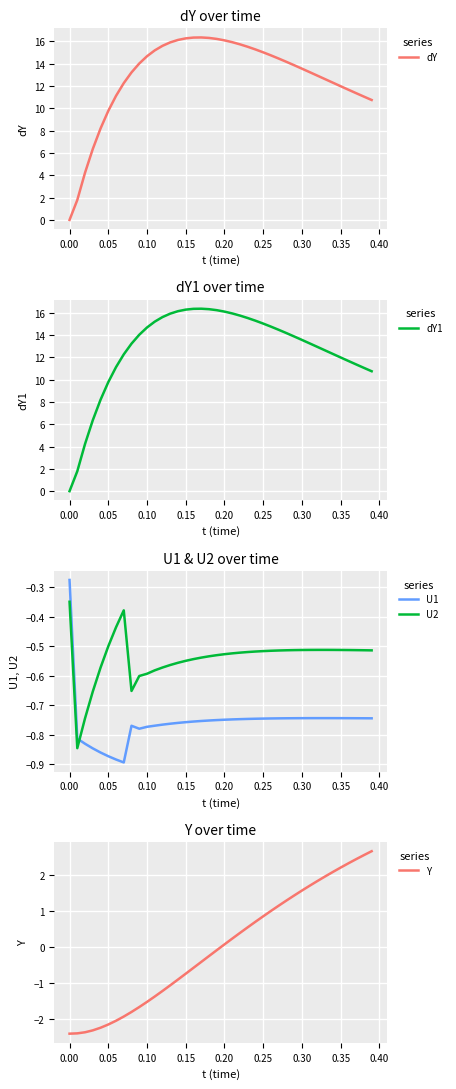

Which series ends up on top after the final intersection of U2 and U1?

U2